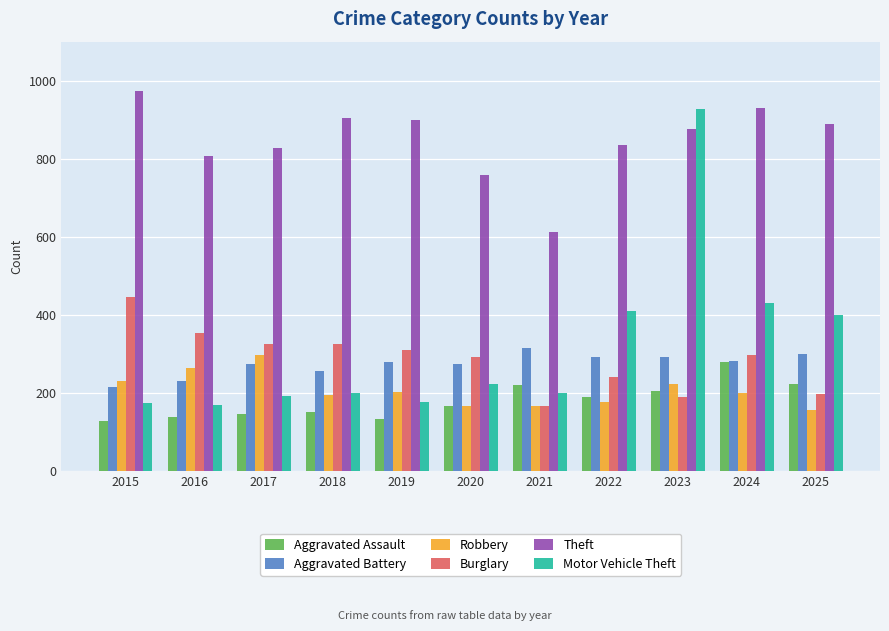

Which series changed the most between 2017 and 2023?

Motor Vehicle Theft